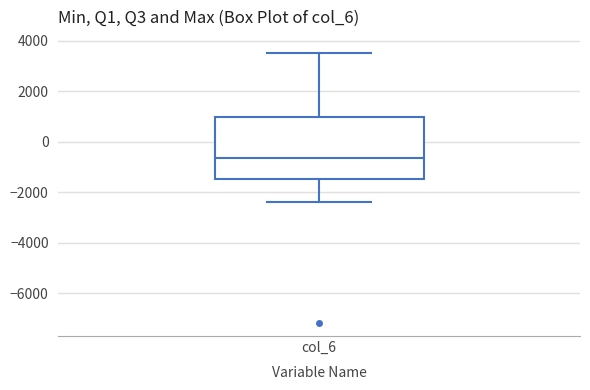

Read this box plot against the y-axis: the position of the median line, the range covered by the box, and the ends of both whiskers. The values are not printed on the chart, so give them approximately, as read against the axis.

median -600, box -1400 to 1000, whiskers -2400 to 3600